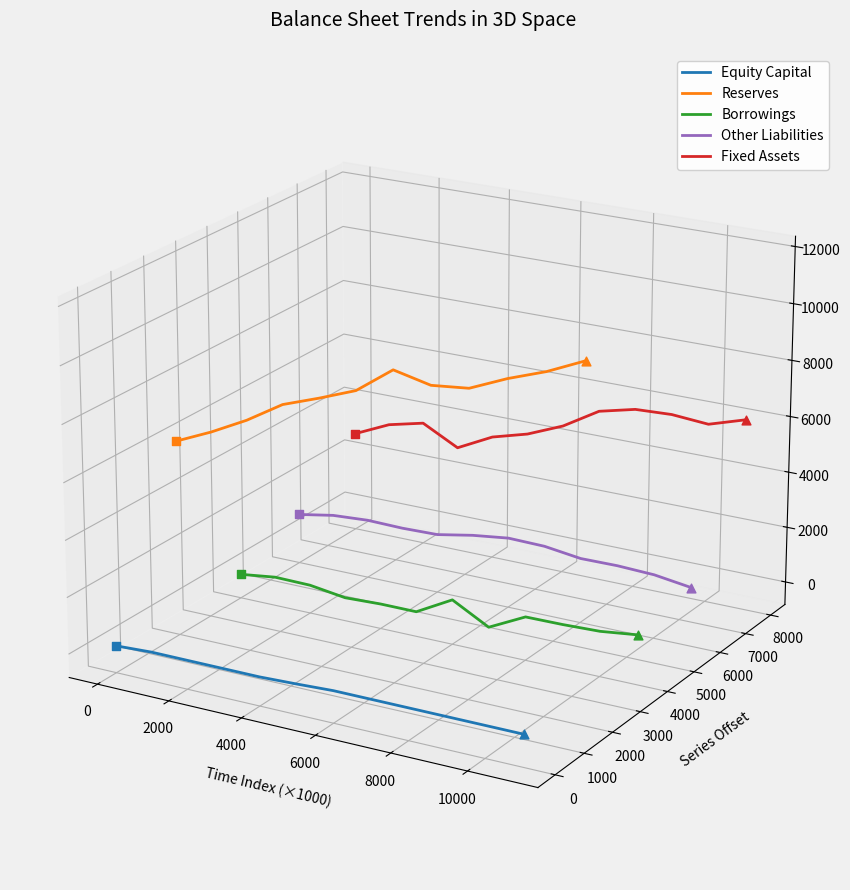

Which series has the widest spread of Y values?

Equity Capital